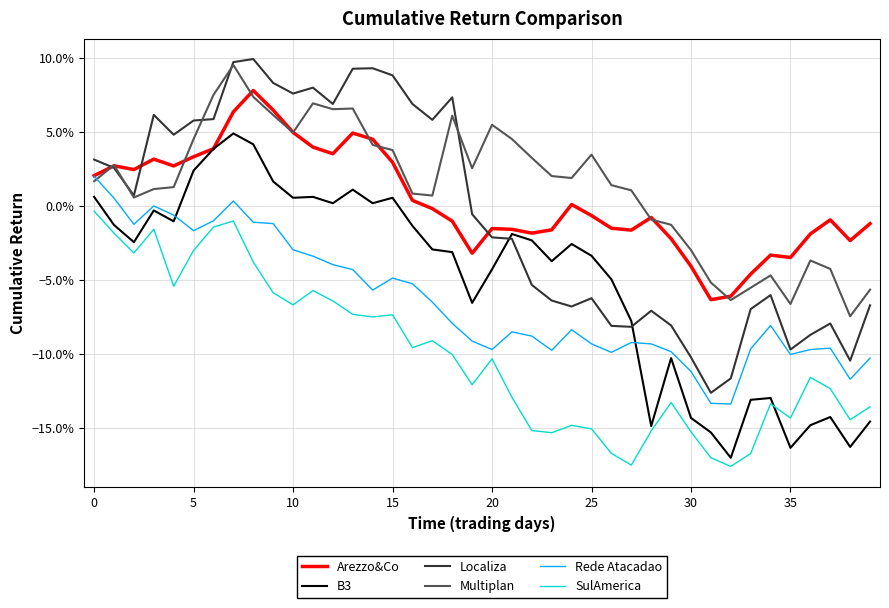

List the series in order of their peak value, lowest first.

SulAmerica, Rede Atacadao, B3, Arezzo&Co, Multiplan, Localiza